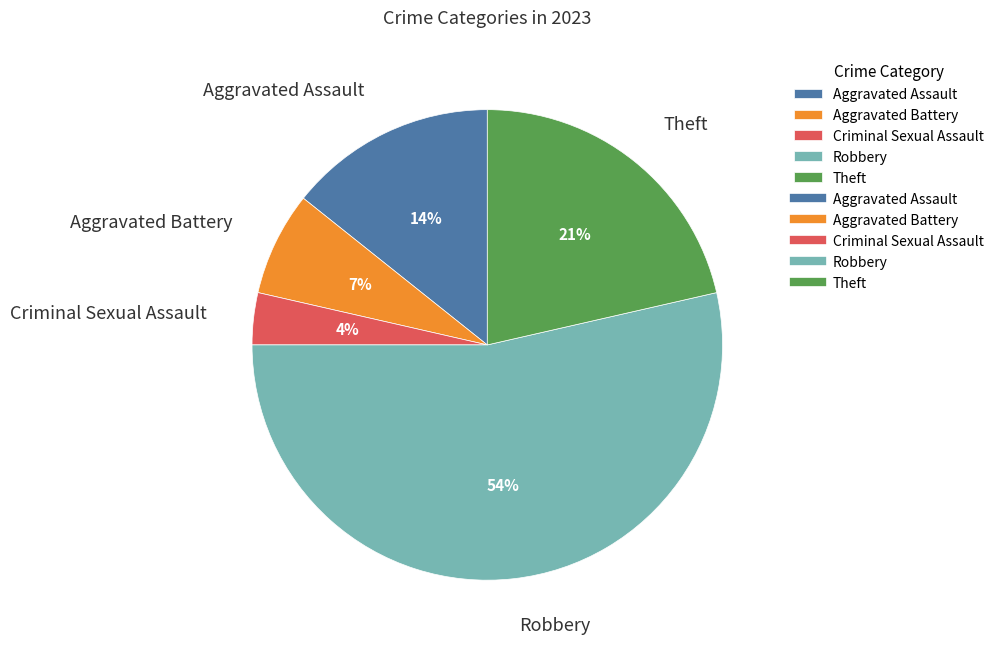

How many slices are in this pie chart?

5